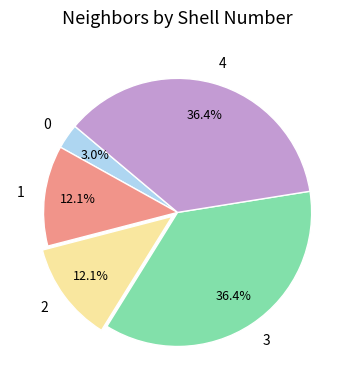

How many slices are in this pie chart?

5